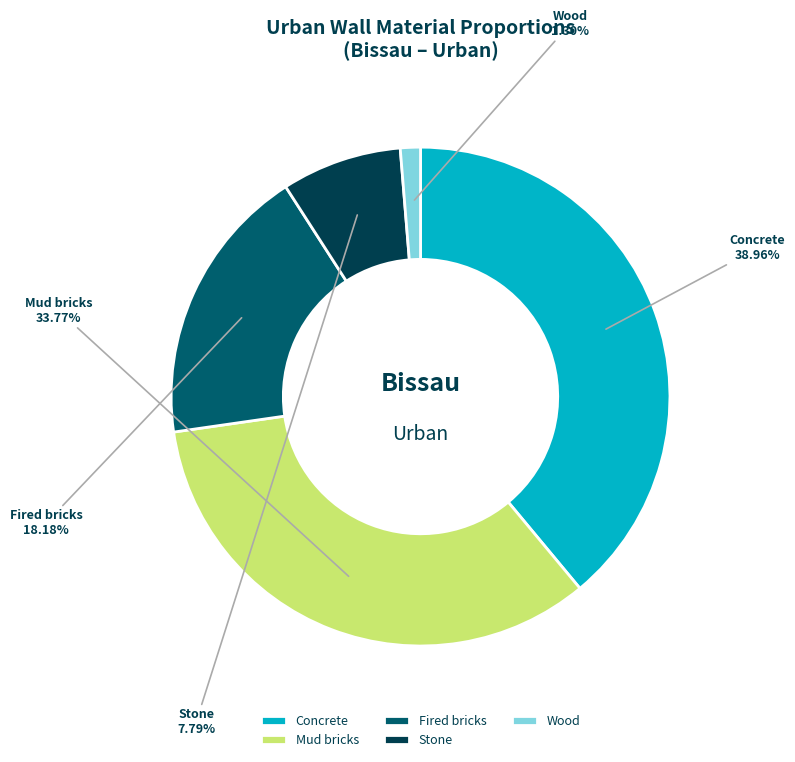

Which has a higher value, Stone or Wood?

Stone